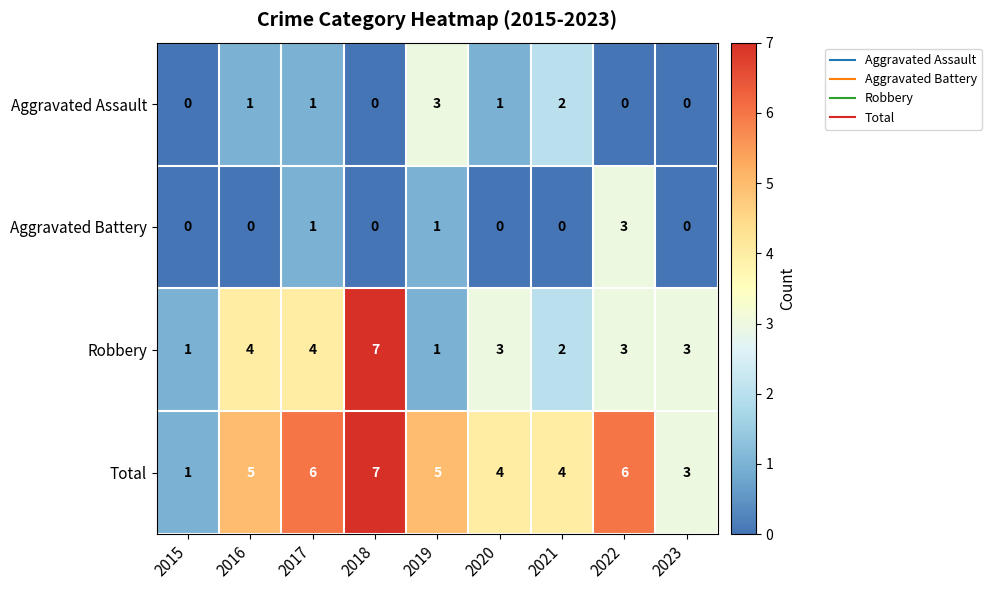

Count the Aggravated Assault values in the range 0 to 1.

7